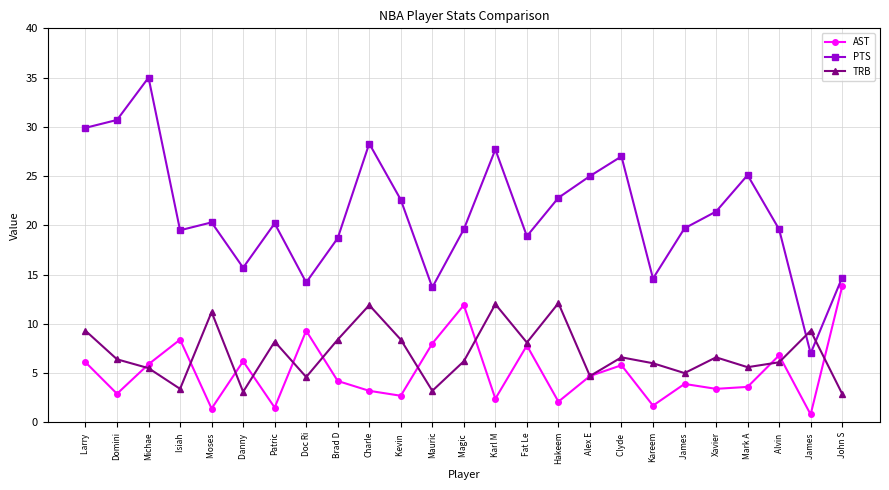

How many lines are shown in the chart?

3